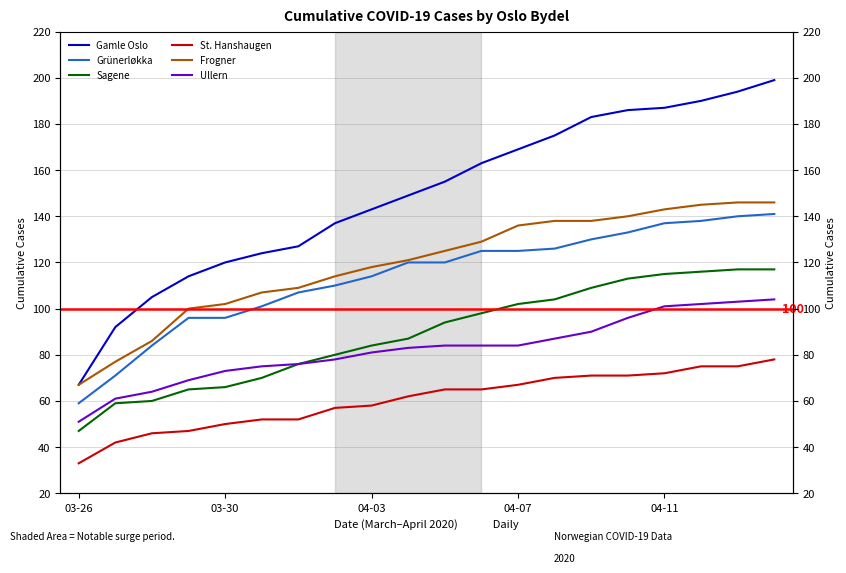

Does the chart display data point markers on the line(s)?

No